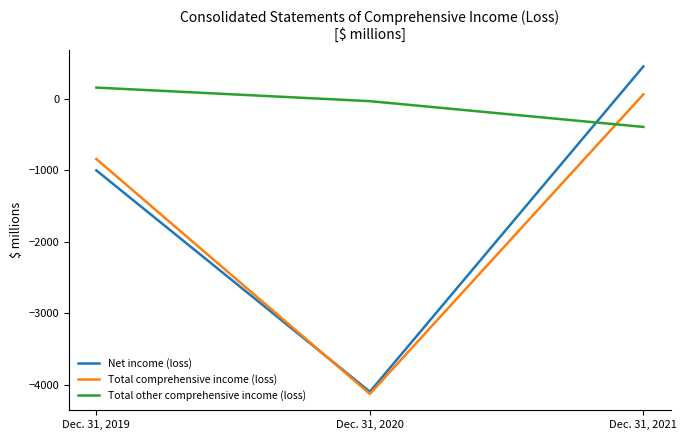

At which category does the chart reach its minimum across all series?

Dec. 31, 2020